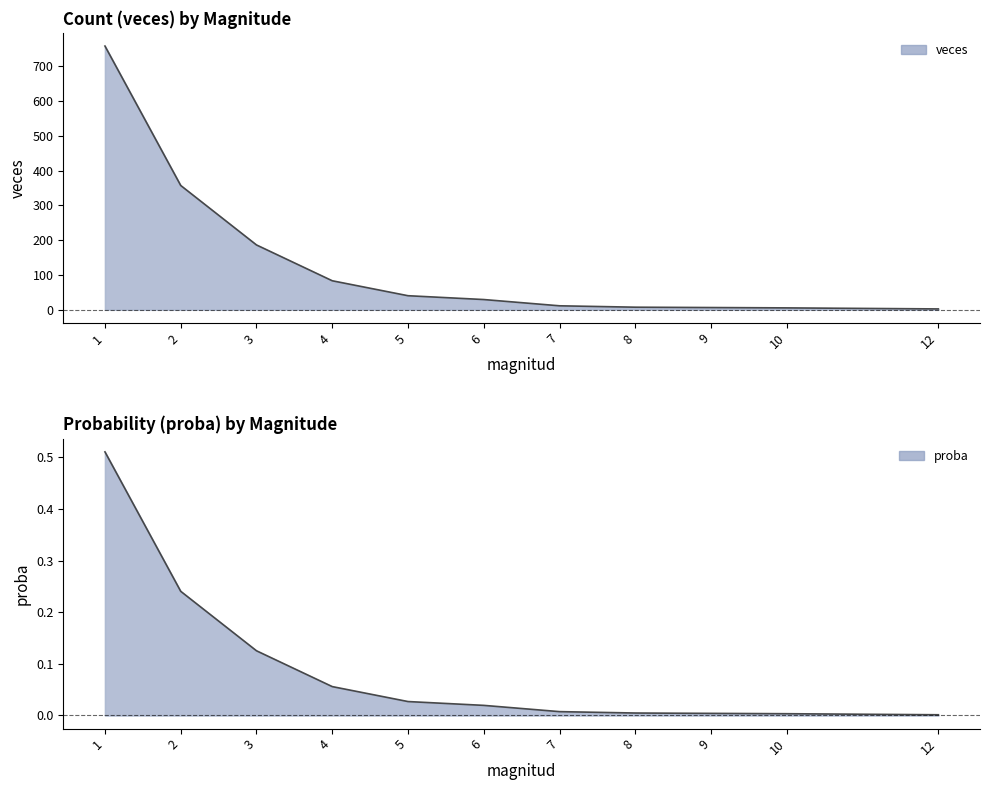

True or false: proba has more than 0 points higher than both neighbors.

False